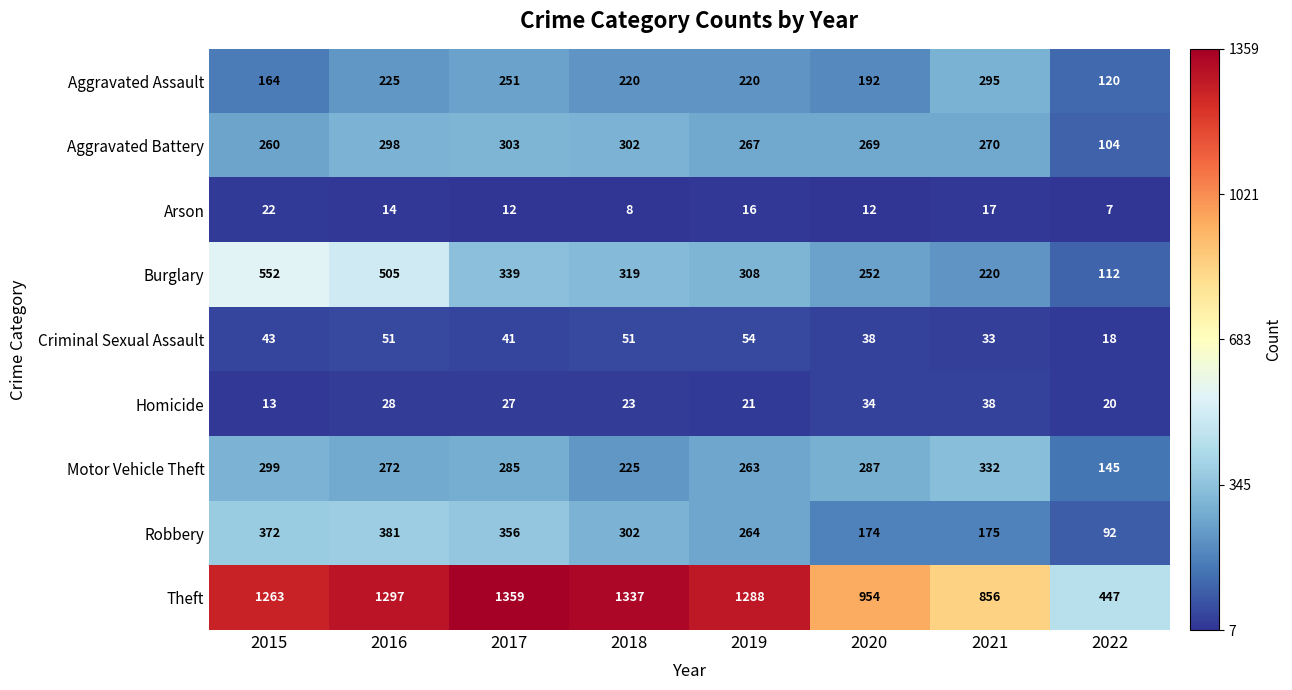

How many data points in Homicide are less than 27?

4